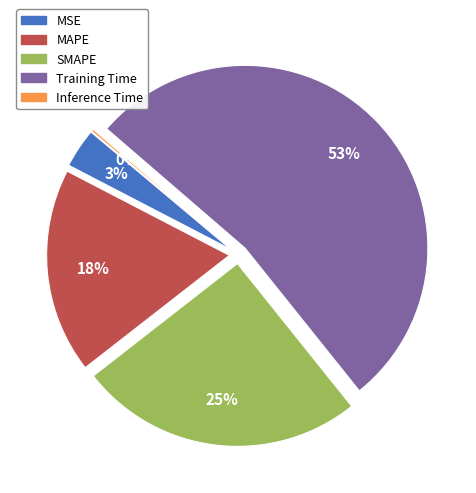

Rank the categories by value from lowest to highest.

Inference Time, MSE, MAPE, SMAPE, Training Time